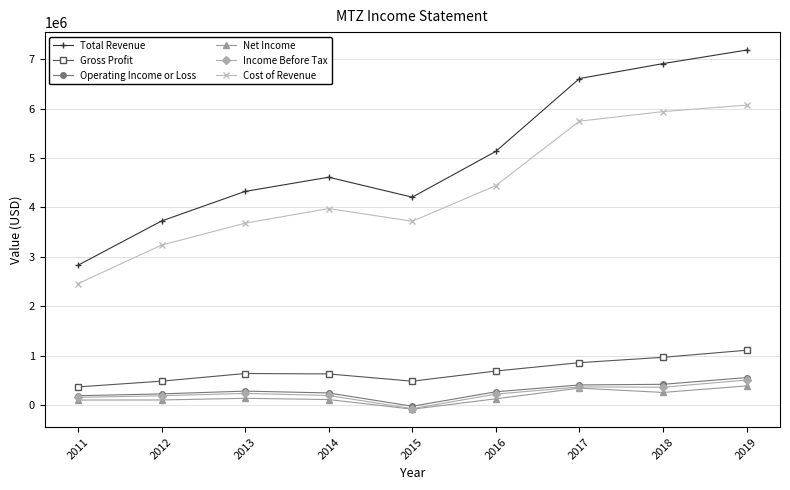

What is the maximum value shown in the chart?

7183200